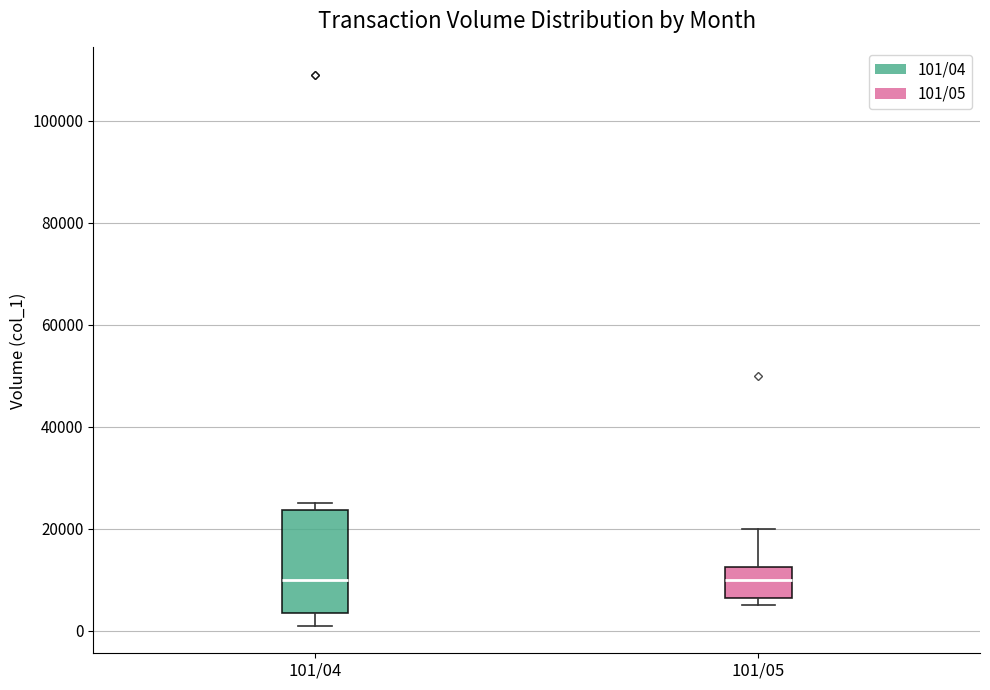

Where does the upper whisker of the box for 101/05 end on the y-axis? The values are not printed on the chart, so give them approximately, as read against the axis.

20000